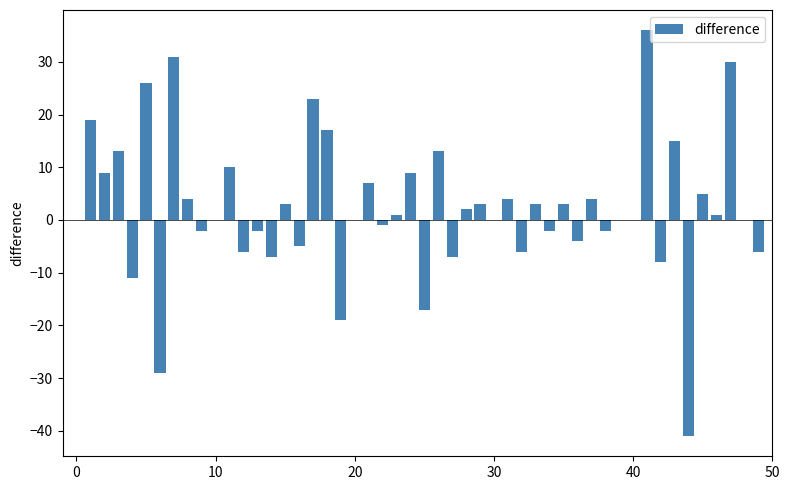

What is the sum of all values?

116